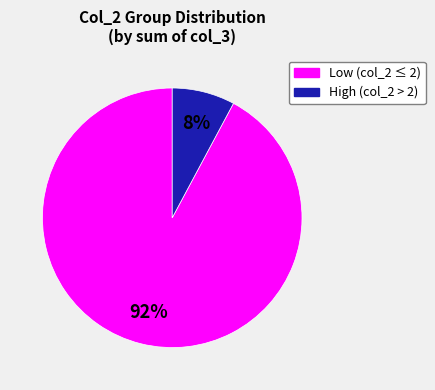

Is there any slice that represents more than half of the pie?

Yes